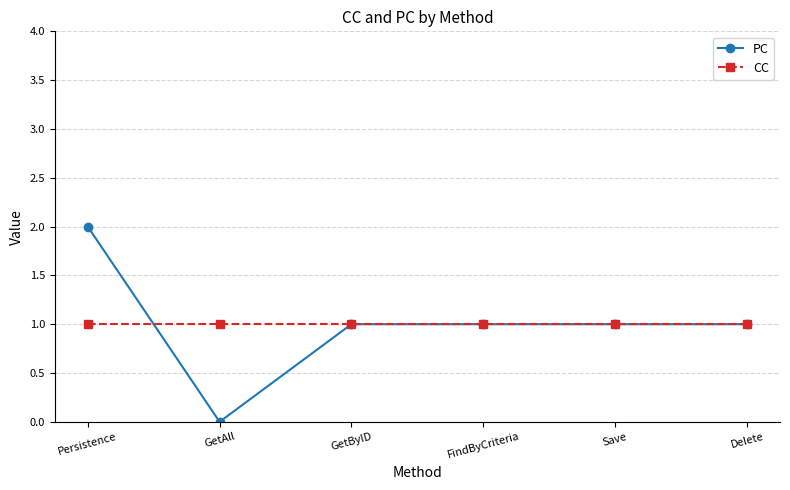

Is this an area chart (filled region under the line)?

No